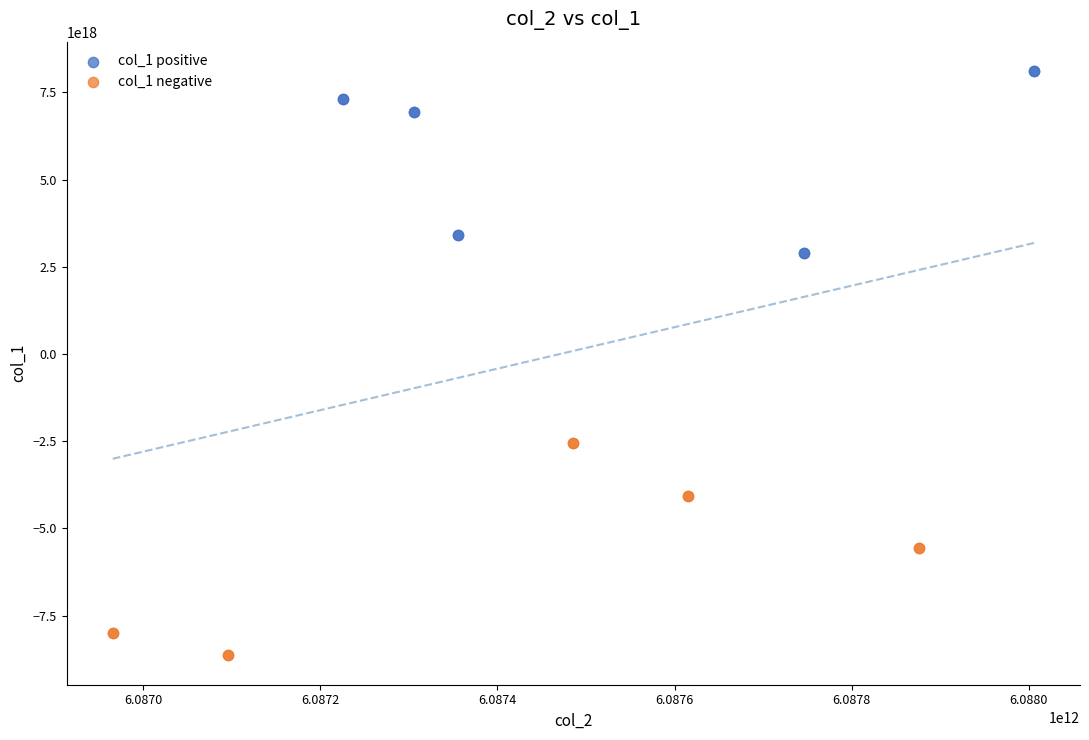

Which series reaches the minimum Y coordinate?

col_1 negative